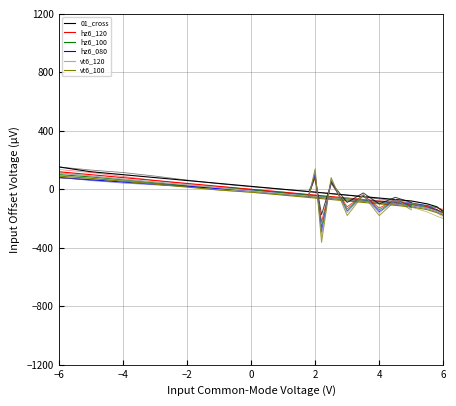

True or false: vt6_100 has more than 1 interior local peaks.

False